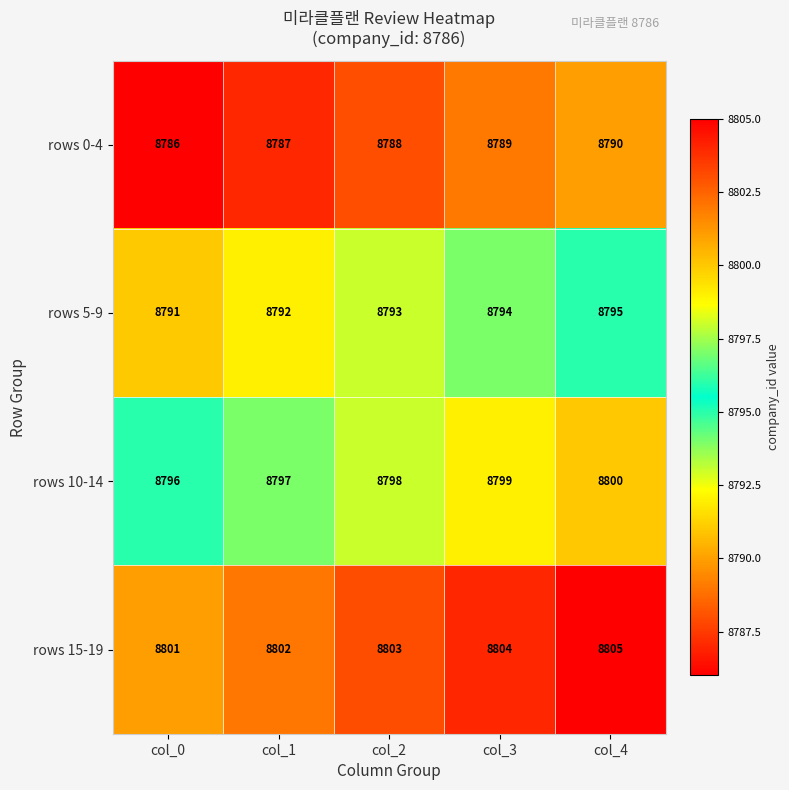

At which category does the chart reach its peak across all series?

col_4